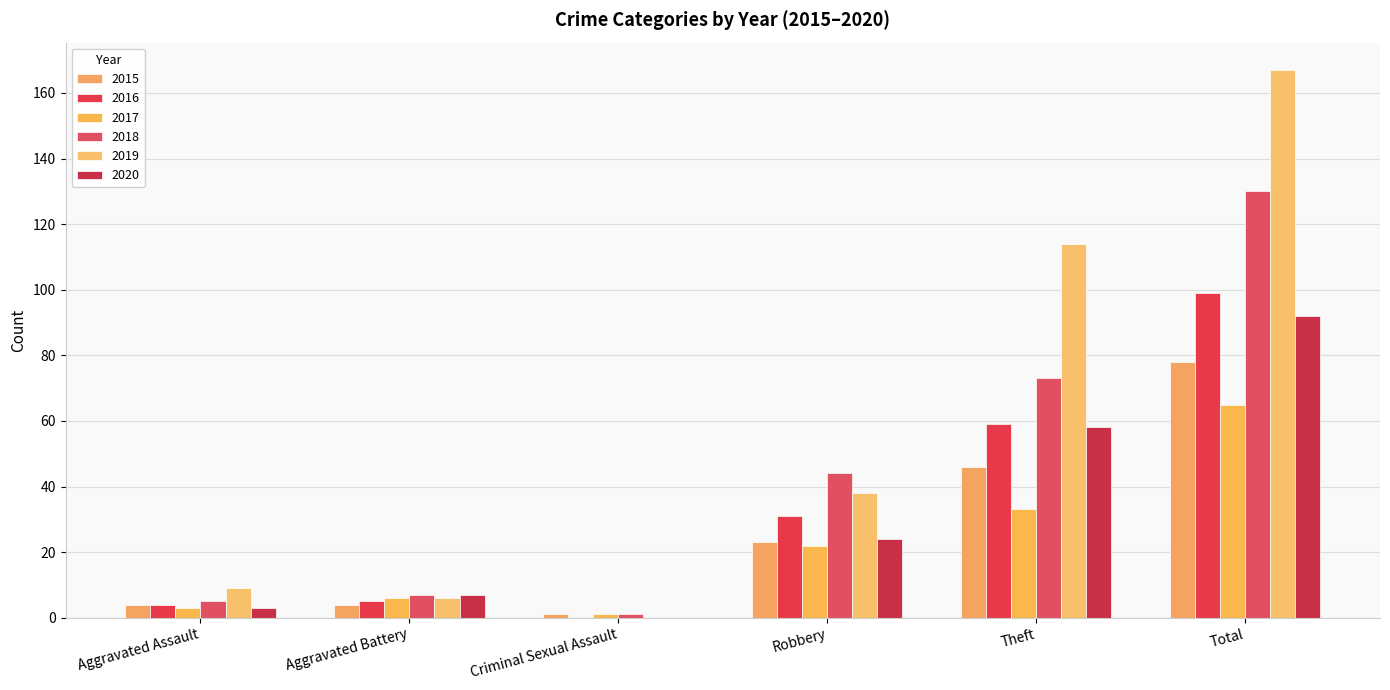

The 2017 series shows 3 at Aggravated Assault. True or false?

True